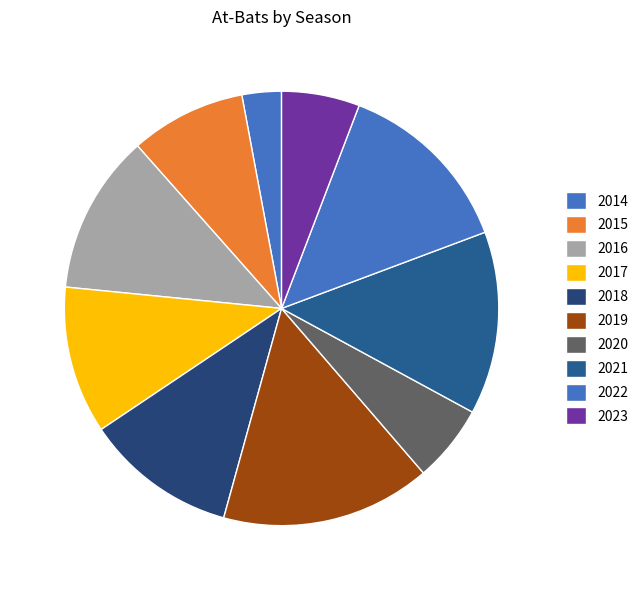

How many segments does this pie chart have?

10